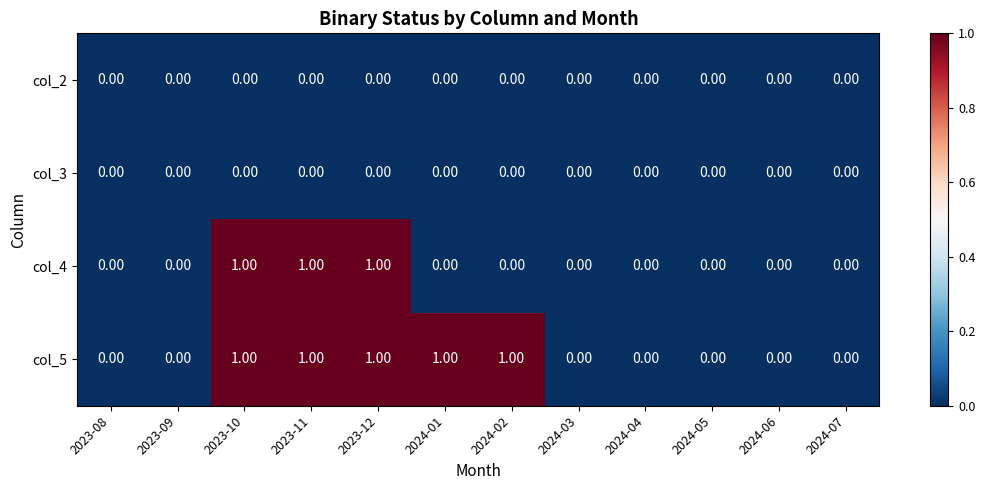

Count the number of data series in this chart.

4